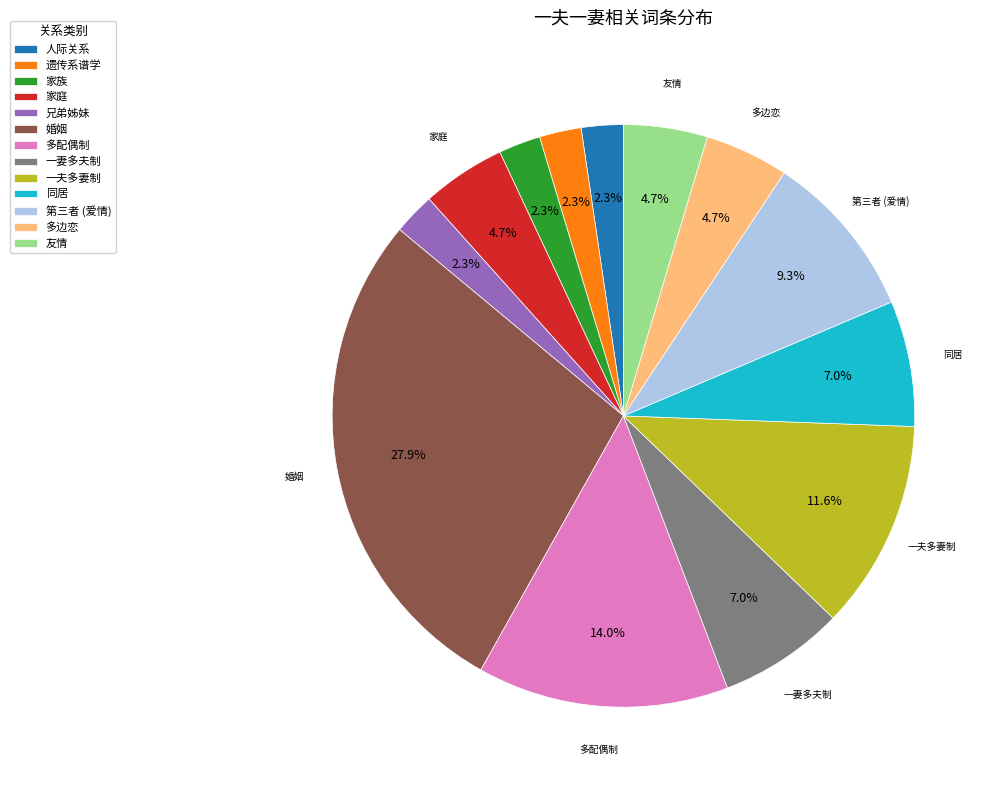

How many slices are in this pie chart?

13